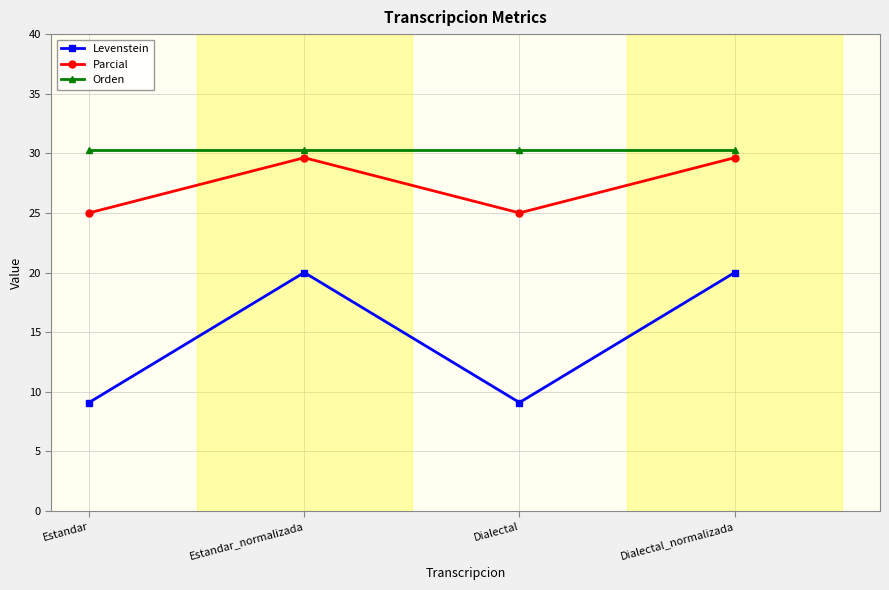

Is this an area chart (filled region under the line)?

No